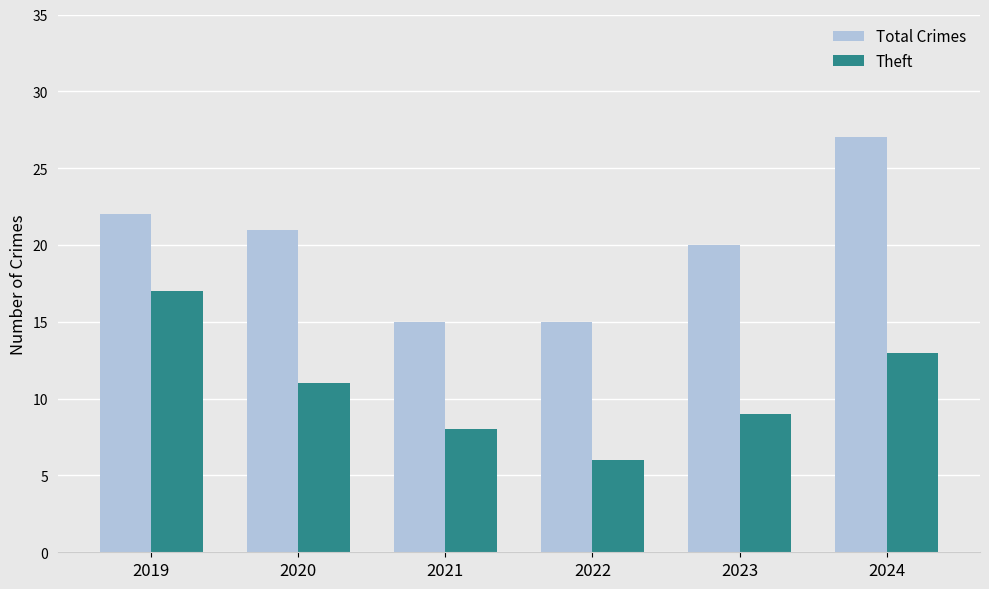

The Theft series shows 3 at 2022. True or false?

False